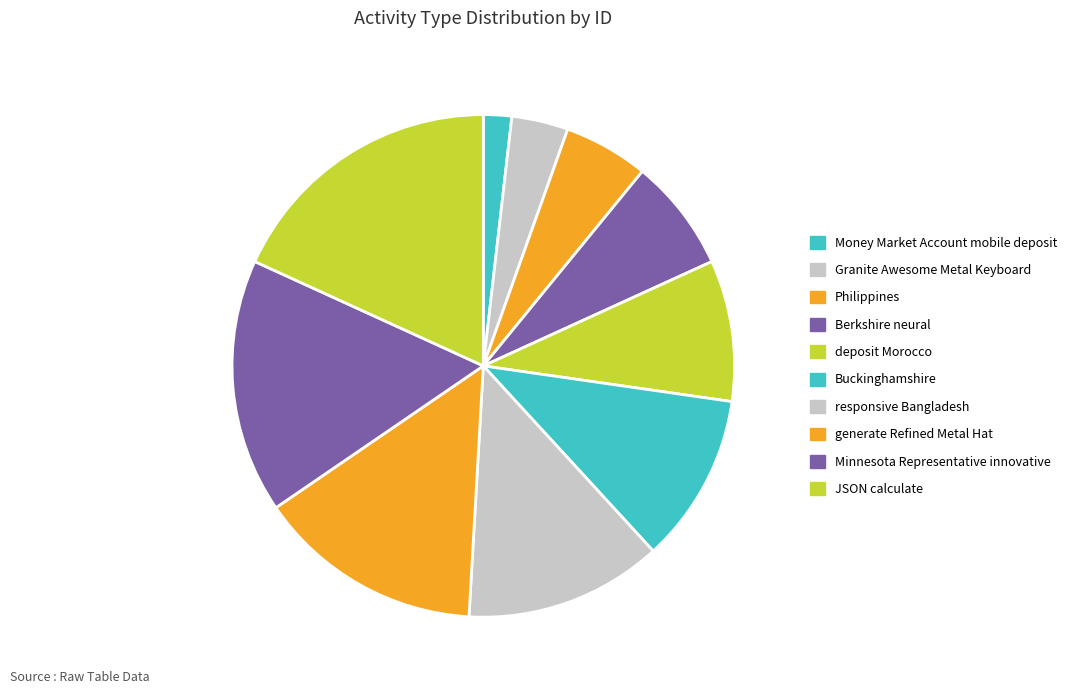

Approximately how many times larger is the value at responsive Bangladesh compared to generate Refined Metal Hat?

0.9